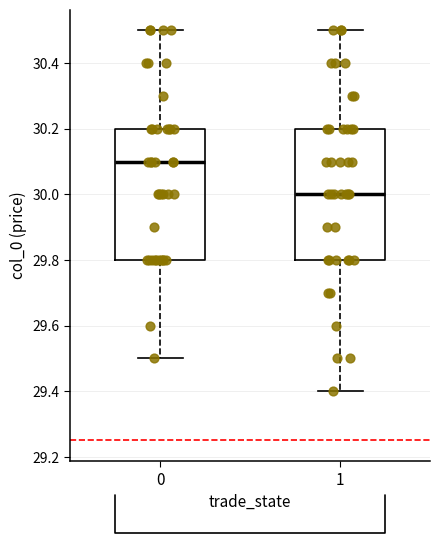

Reading left to right, read every box against the y-axis: the position of its median line, the range the box covers, and the ends of its whiskers. The values are not printed on the chart, so give them approximately, as read against the axis.

0: median 30.1, box 29.8 to 30.2, whiskers 29.5 to 30.5
1: median 30.0, box 29.8 to 30.2, whiskers 29.4 to 30.5